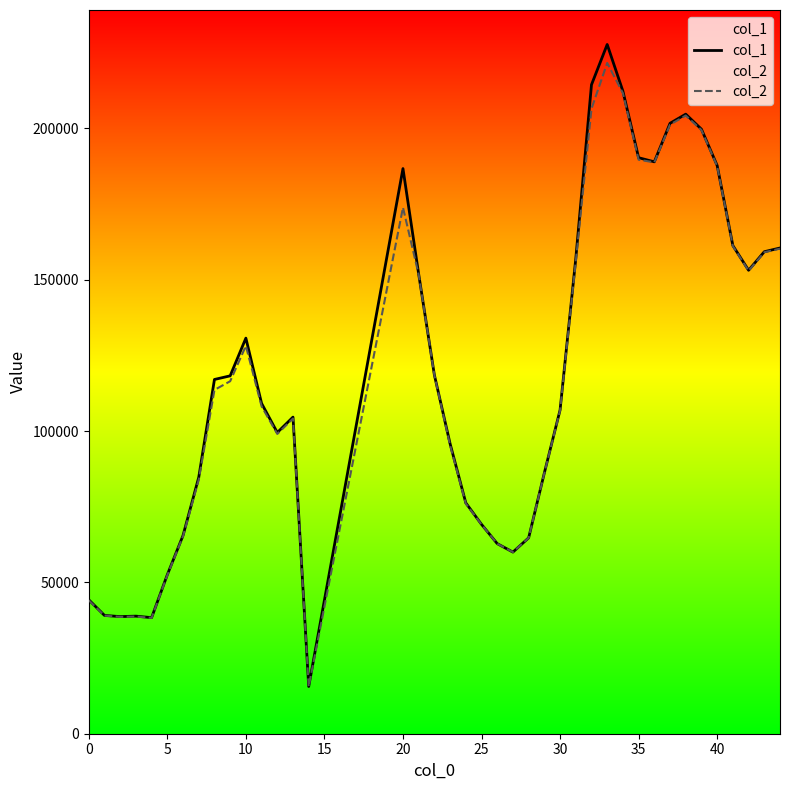

Which series has the largest range (max minus min)?

col_1